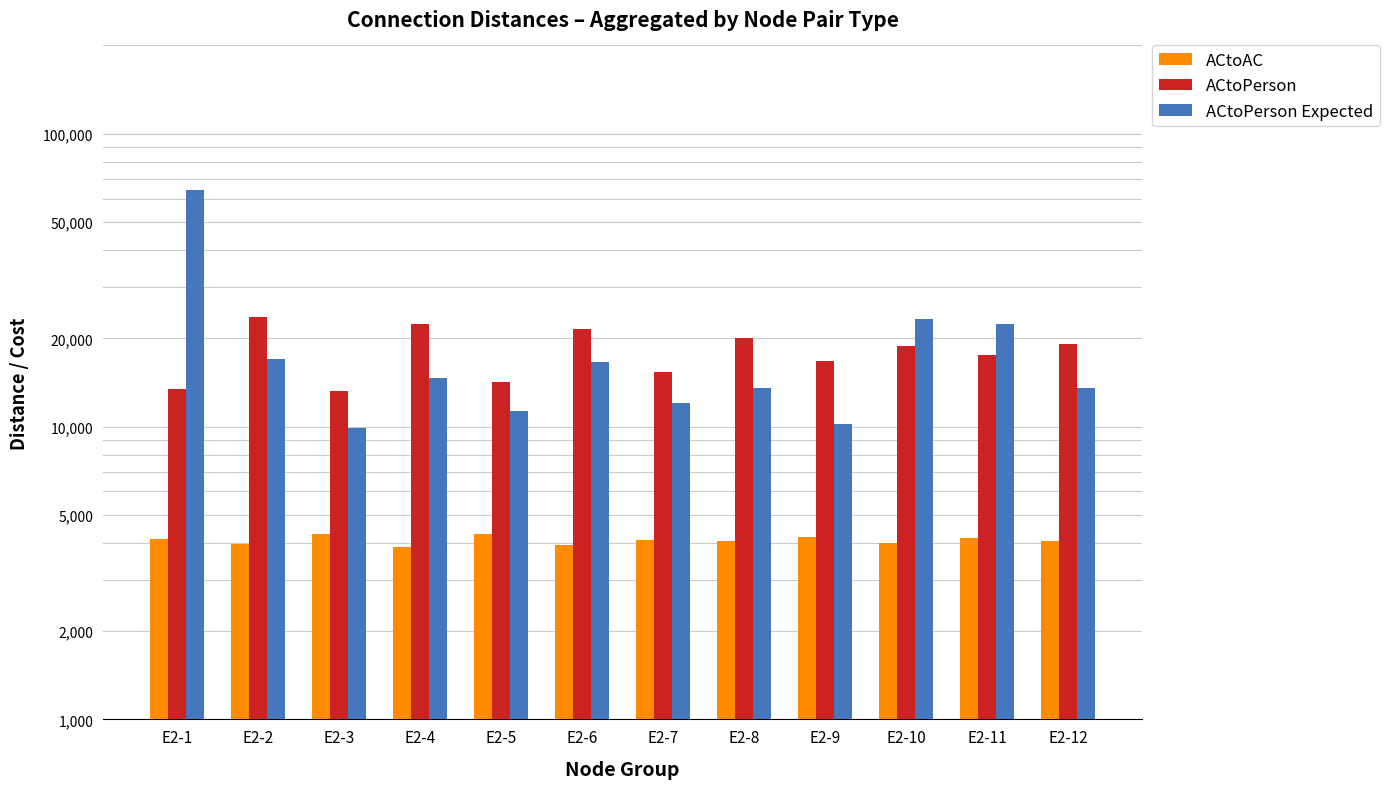

What is the maximum value shown in the chart?

64070